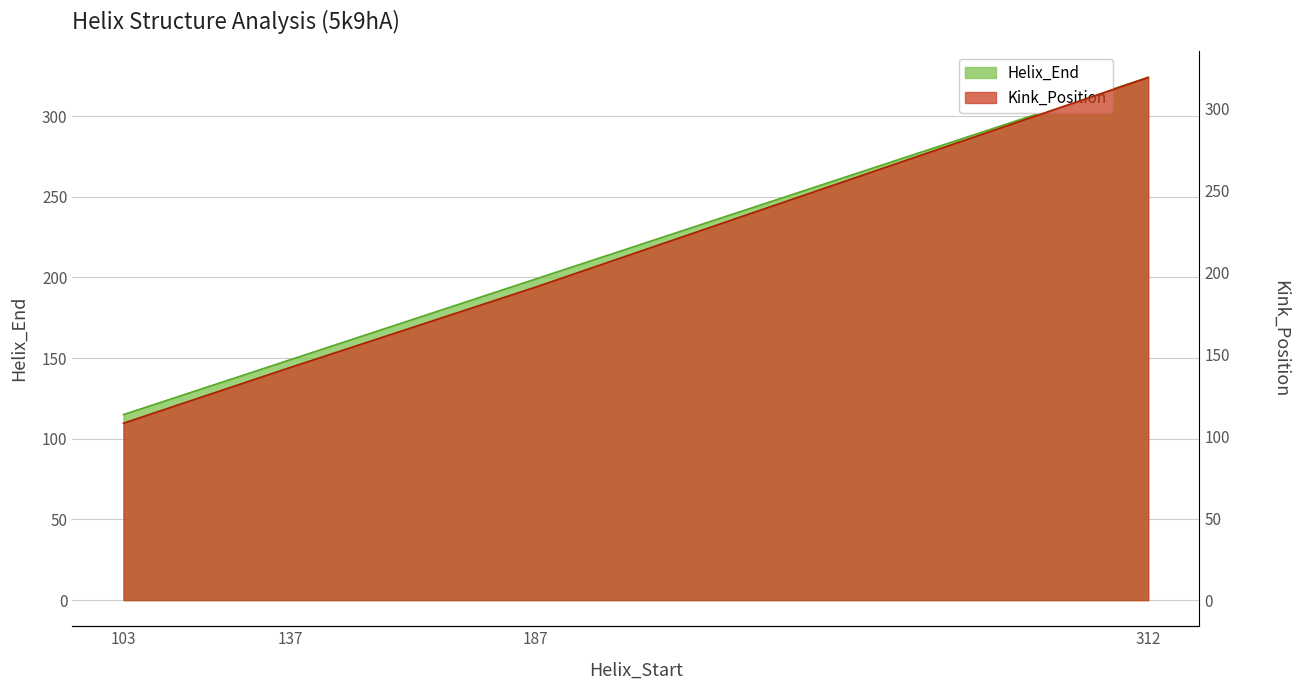

What is the value of the Kink_Position point at the 3rd from the left?

191